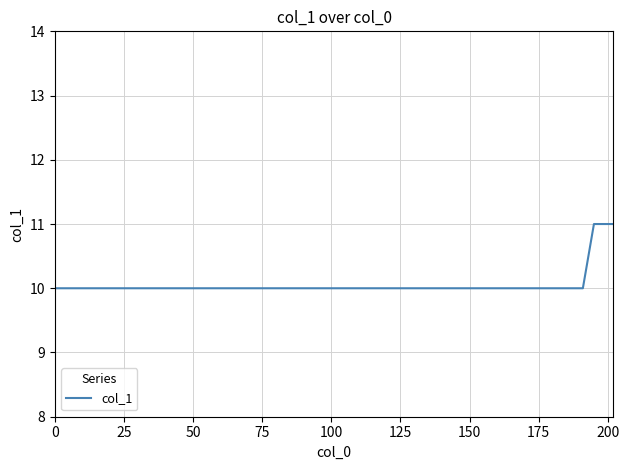

What is the minimum value shown in the chart?

10